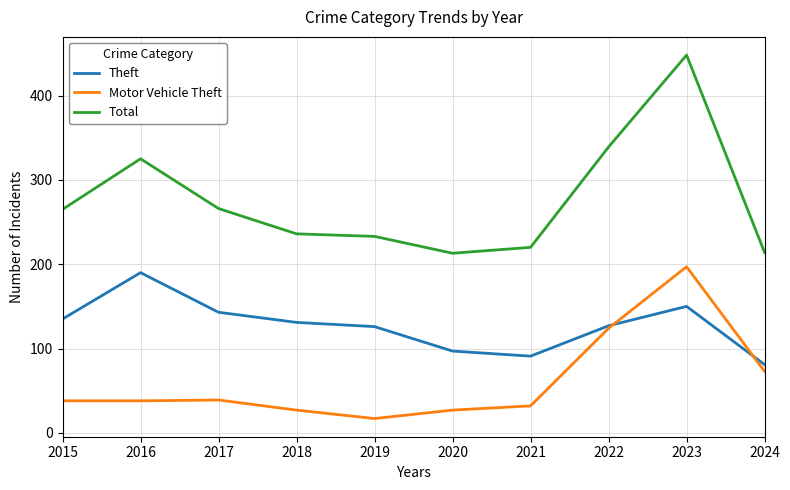

Does the chart have visible grid lines?

Yes